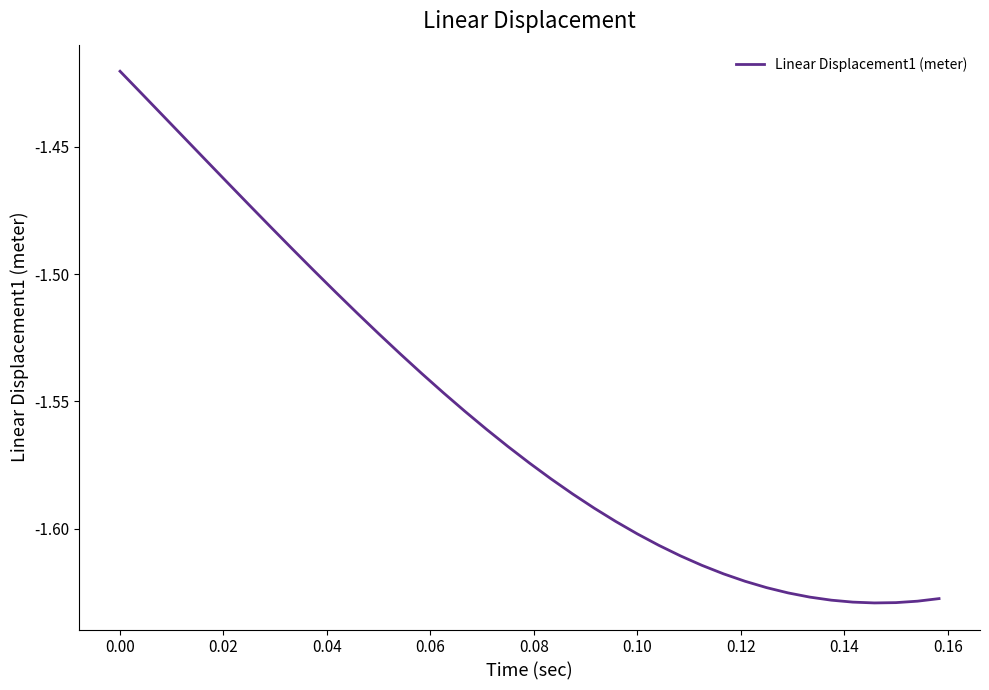

How many lines are shown in the chart?

1